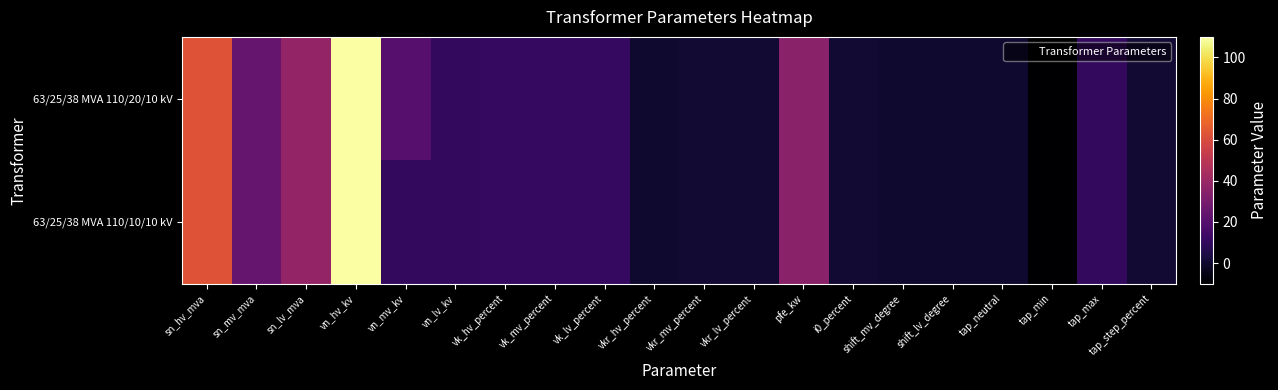

List the series in order of their overall mean, lowest first.

63/25/38 MVA 110/10/10 kV, 63/25/38 MVA 110/20/10 kV